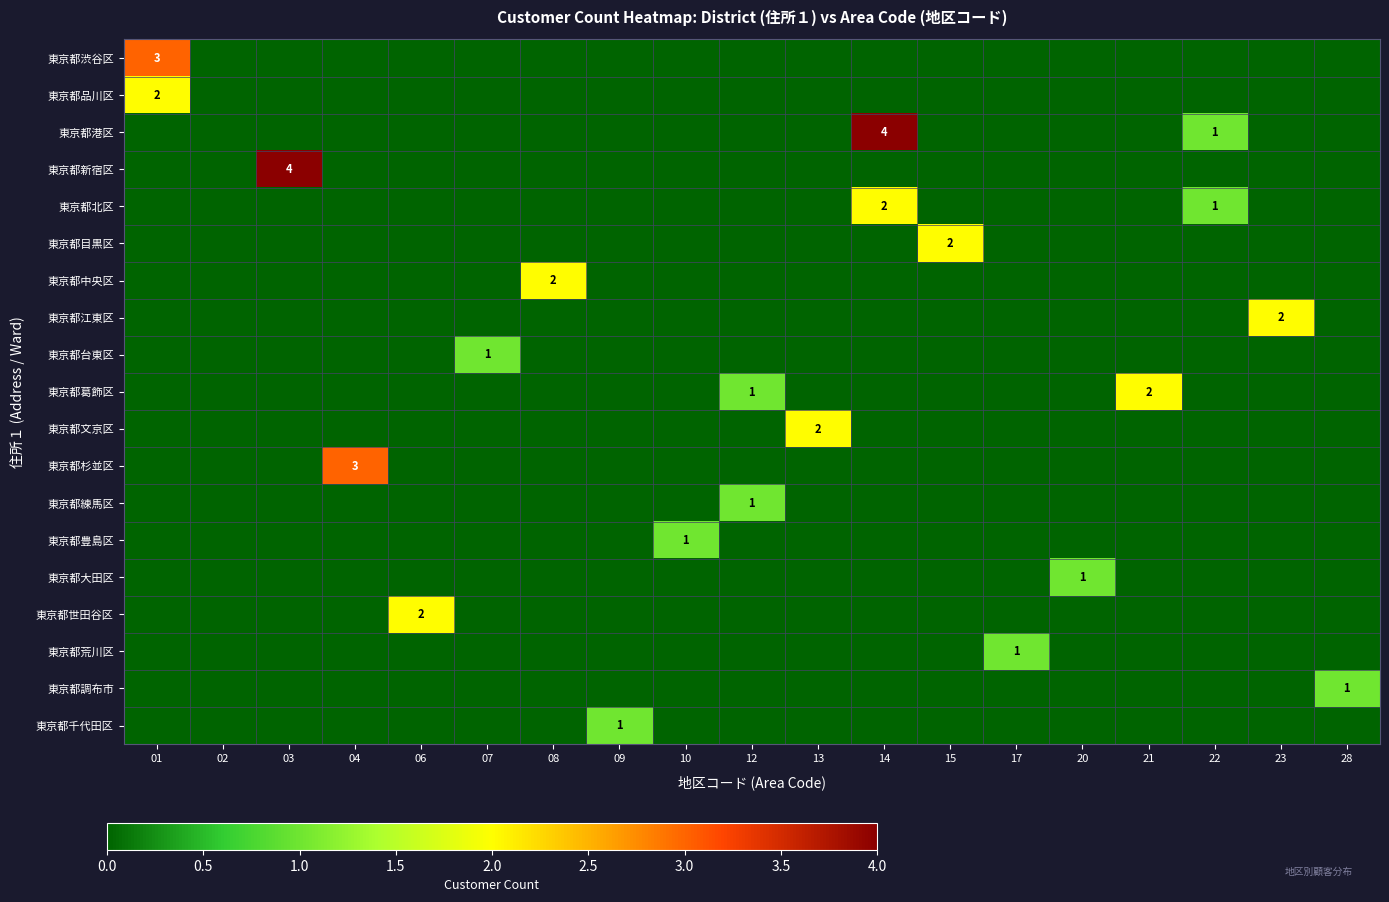

The value of 東京都練馬区 at 12 is 1. True or false?

True